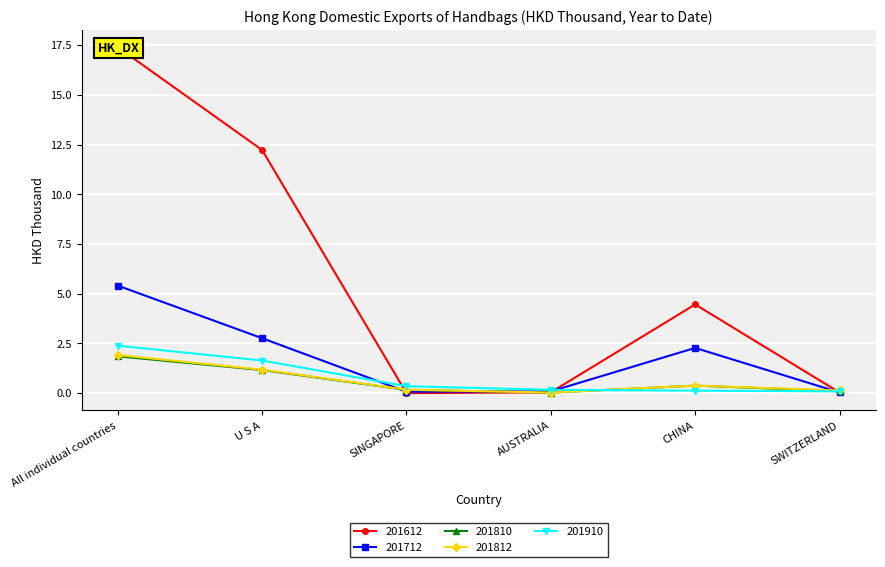

The 201612 series shows 10.5 at All individual countries. True or false?

False